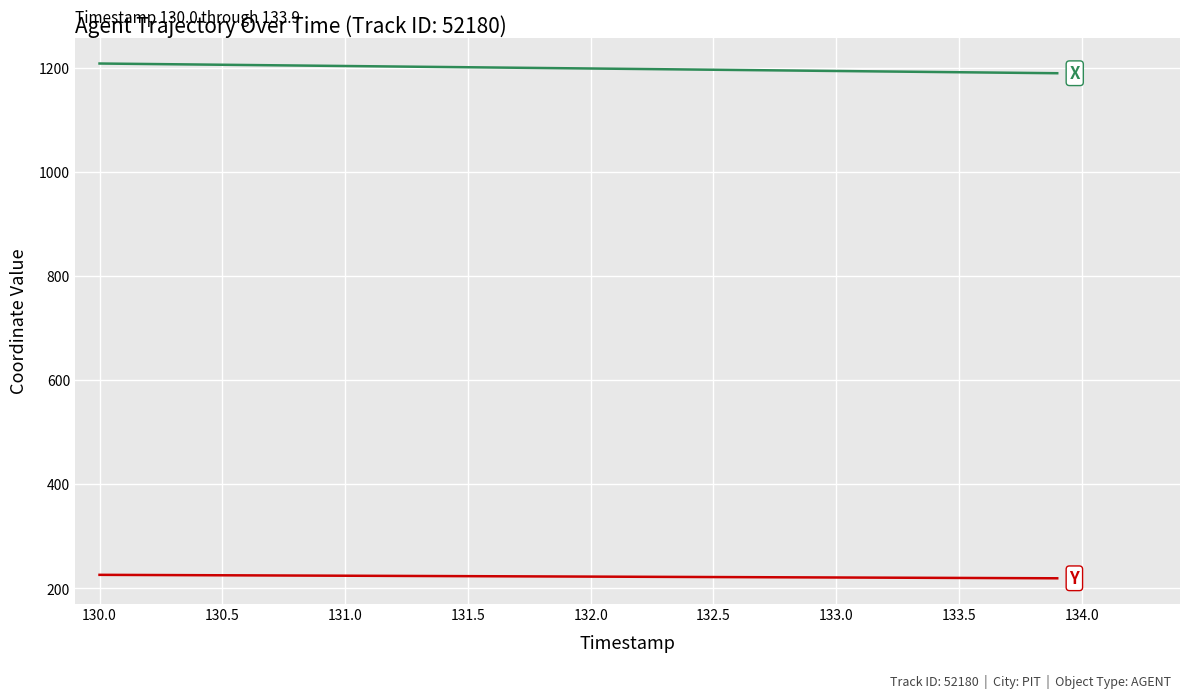

What is the minimum value shown in the chart?

219.6